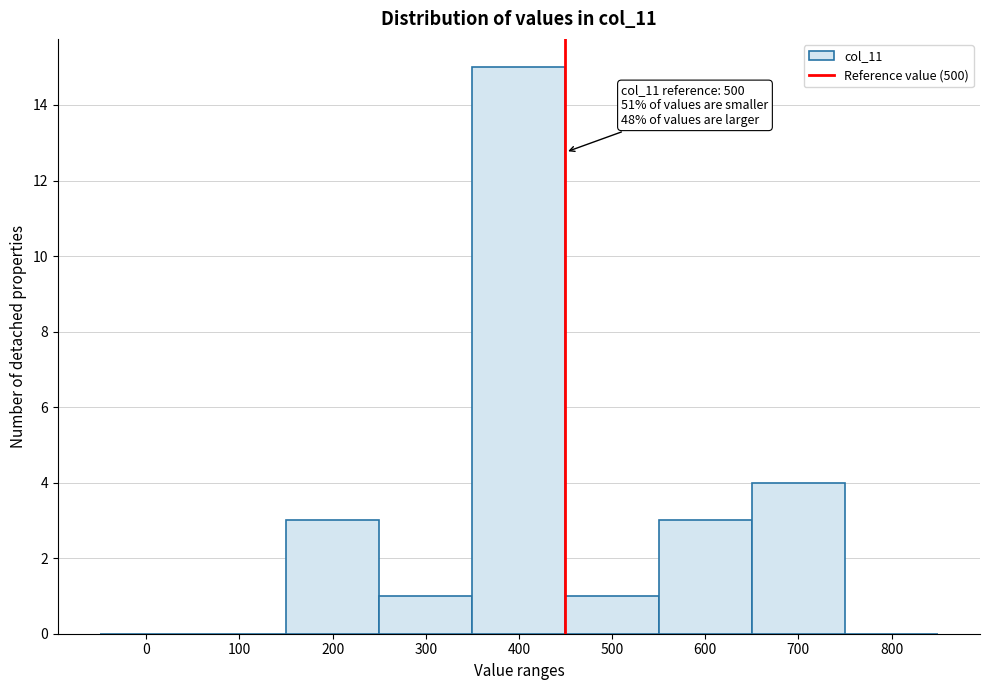

Reading left to right, transcribe all the data shown in this chart.

0=0	100=0	200=3	300=1	400=15	500=1	600=3	700=4	800=0